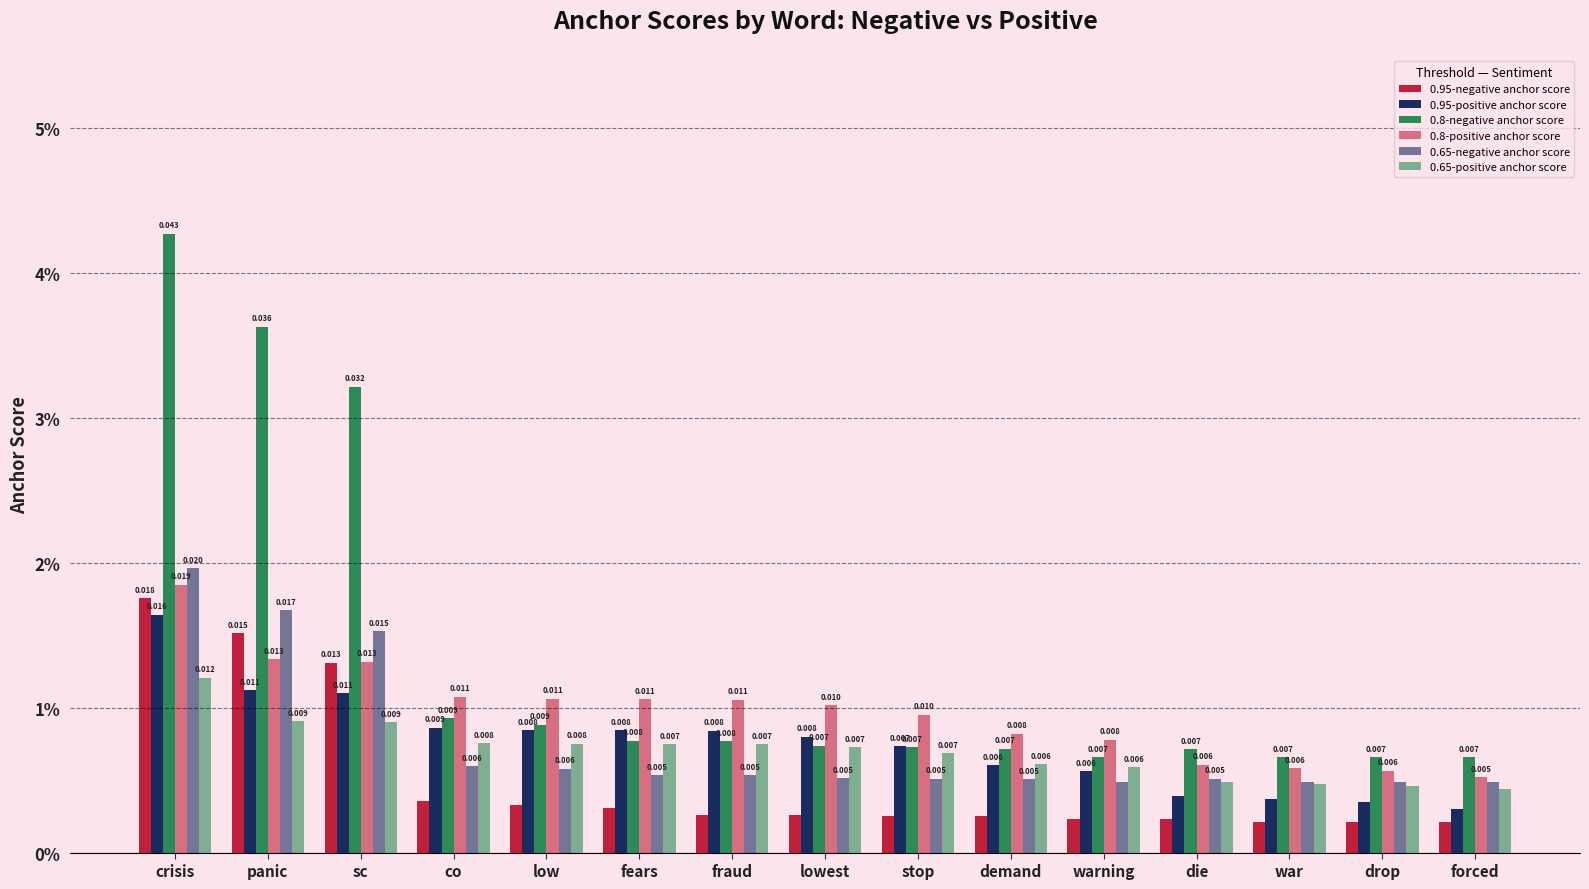

What is the label of the 10th bar from the left?

demand